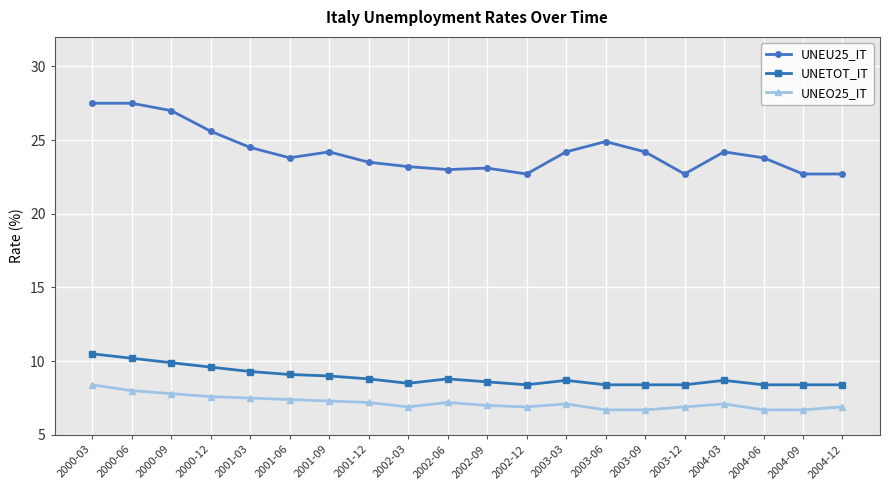

What is the difference between the second highest and second lowest values in the UNEU25_IT series?

4.8